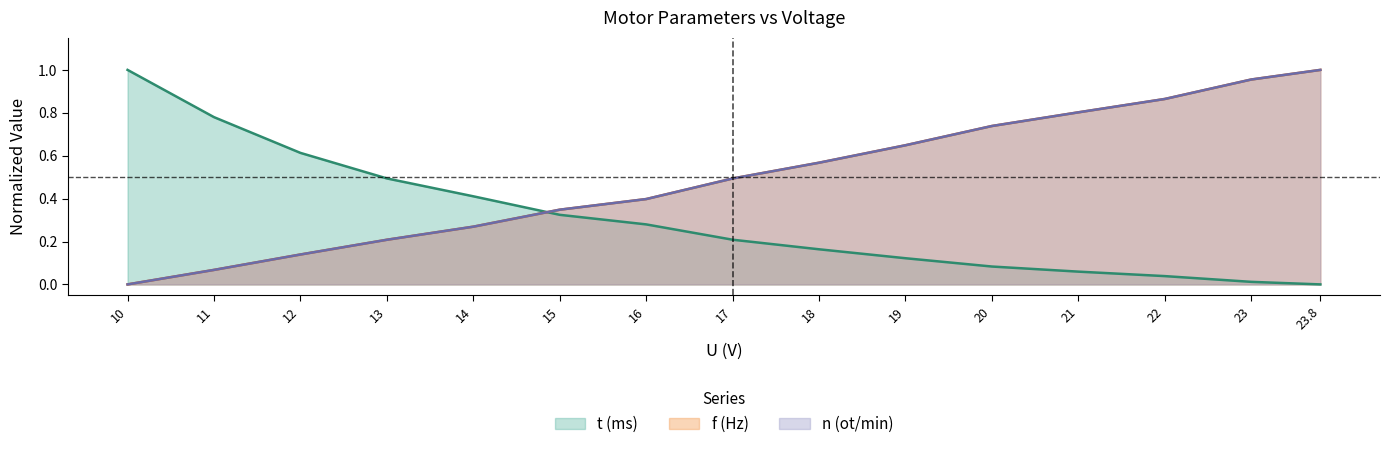

Reading left to right, transcribe all the data shown in this chart.

t (ms): 10=1.0	11=0.8	12=0.6	13=0.5	14=0.4	15=0.3	16=0.3	17=0.2	18=0.2	19=0.1	20=0.1	21=0.1	22=0.0	23=0.0	23.8=0.0
f (Hz): 10=0.0	11=0.1	12=0.1	13=0.2	14=0.3	15=0.3	16=0.4	17=0.5	18=0.6	19=0.6	20=0.7	21=0.8	22=0.9	23=1.0	23.8=1.0
n (ot/min): 10=0.0	11=0.1	12=0.1	13=0.2	14=0.3	15=0.3	16=0.4	17=0.5	18=0.6	19=0.6	20=0.7	21=0.8	22=0.9	23=1.0	23.8=1.0